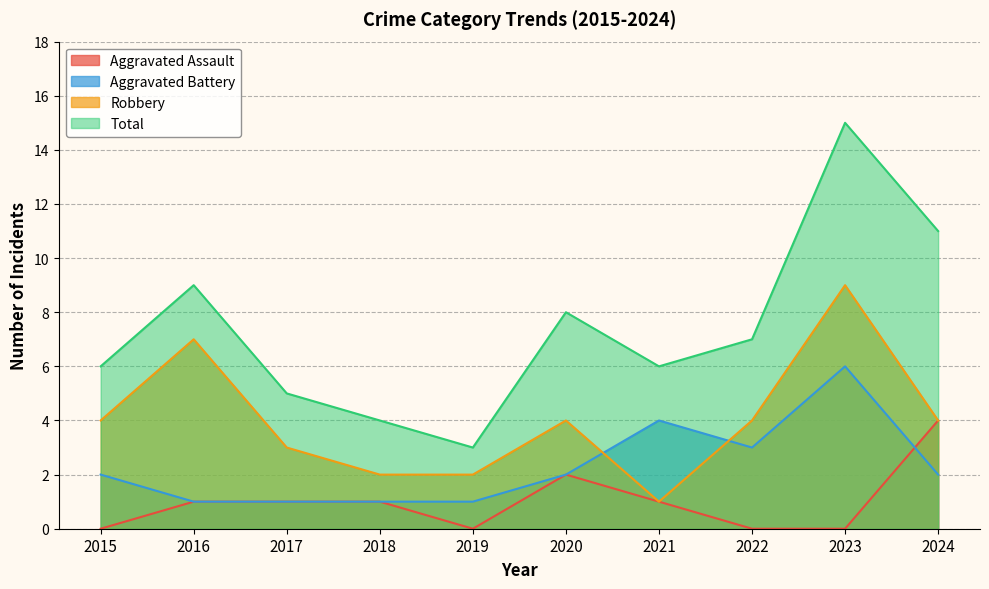

True or false: Aggravated Assault and Robbery cross at least once.

False